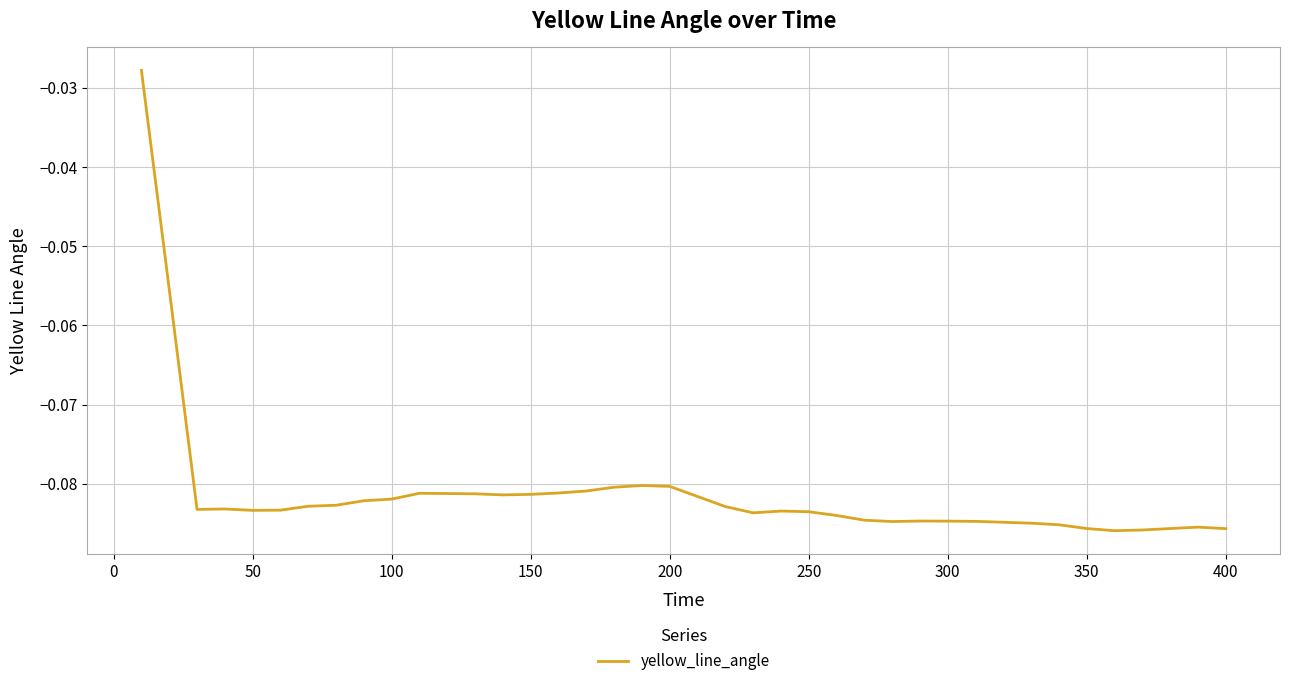

Is this an area chart (filled region under the line)?

No